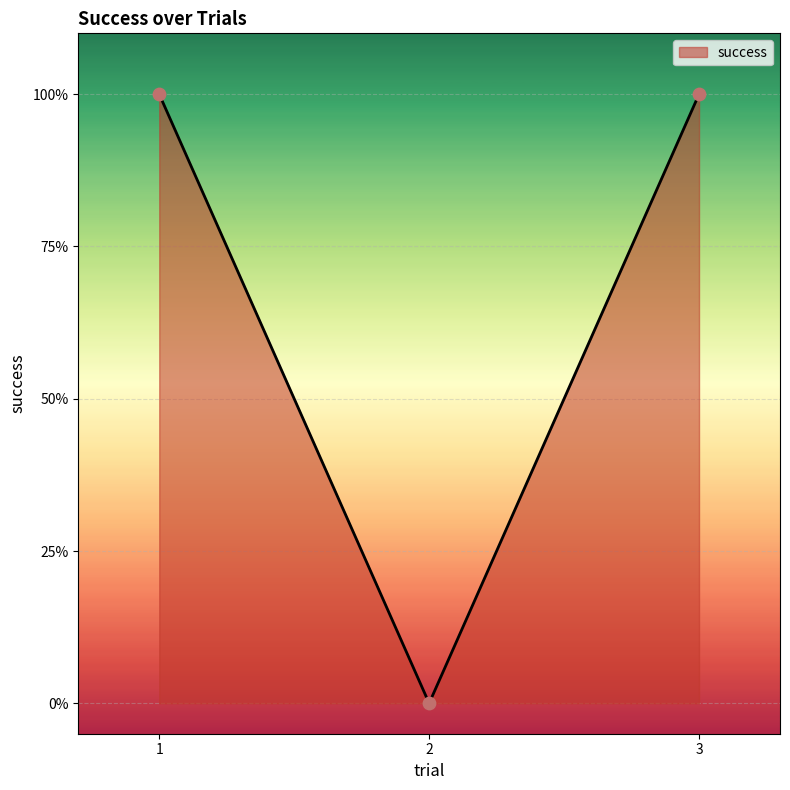

What is the change in value from 2 to 3?

+1